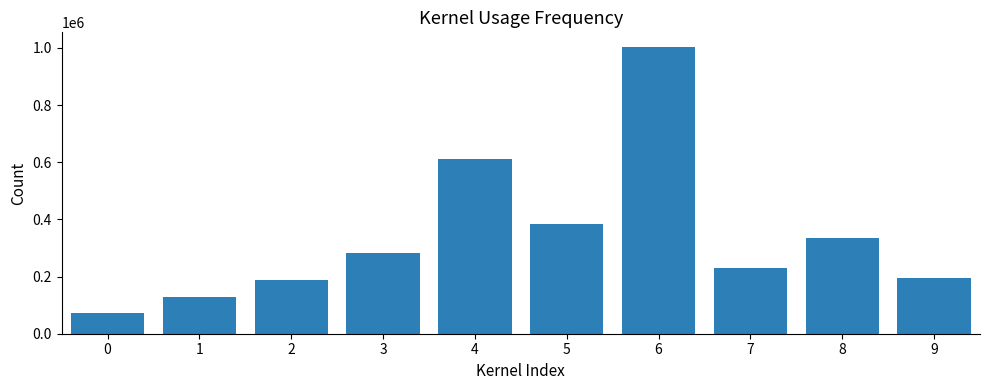

Read the value at 3.

282188